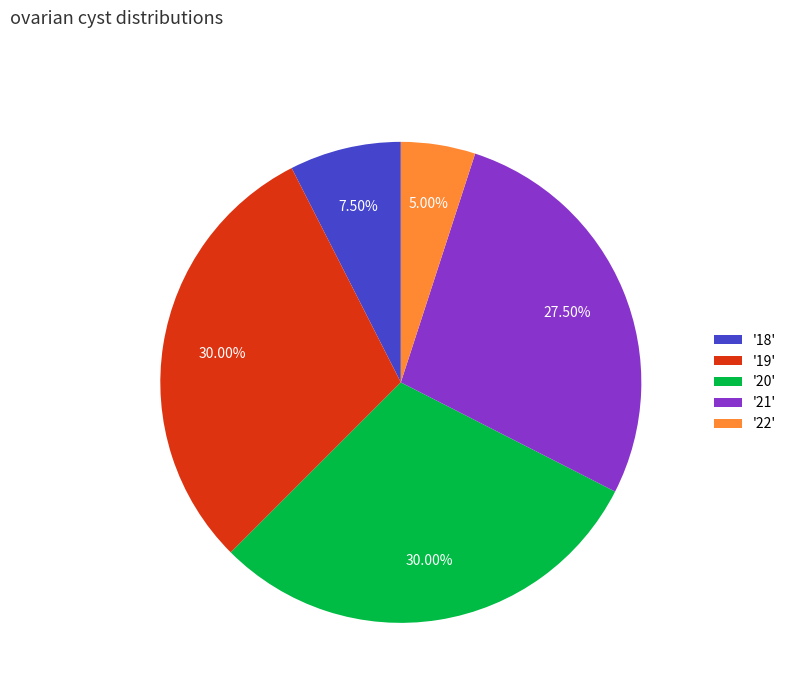

What is the ratio of the value at '20' to the value at '22'?

6.0